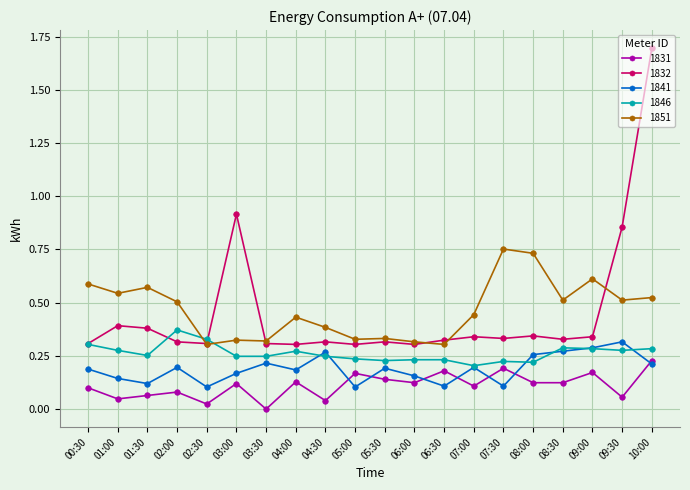

List the series in order of their peak value, lowest first.

1831, 1841, 1846, 1851, 1832